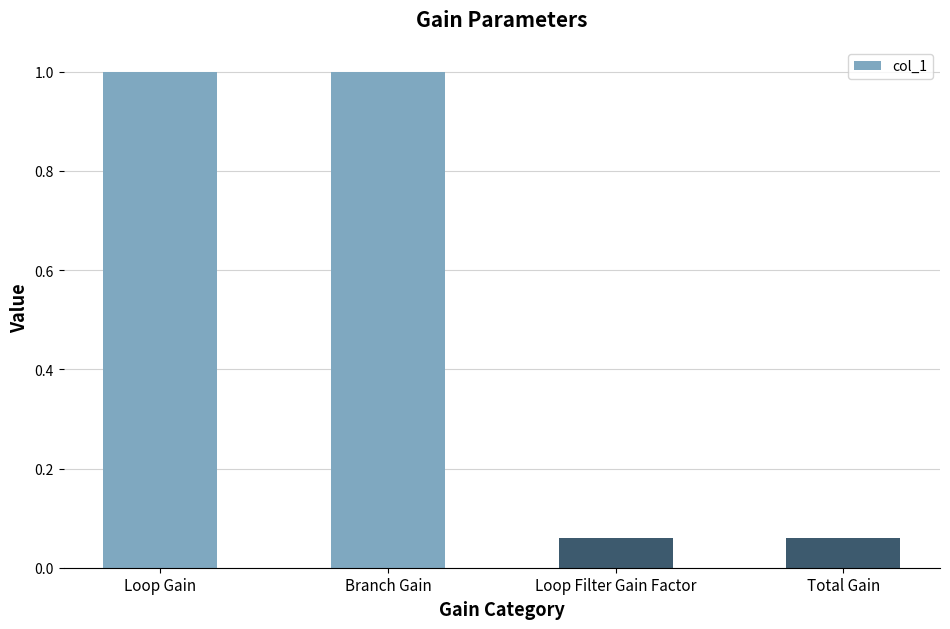

What is the change in value from Branch Gain to Total Gain?

-0.9